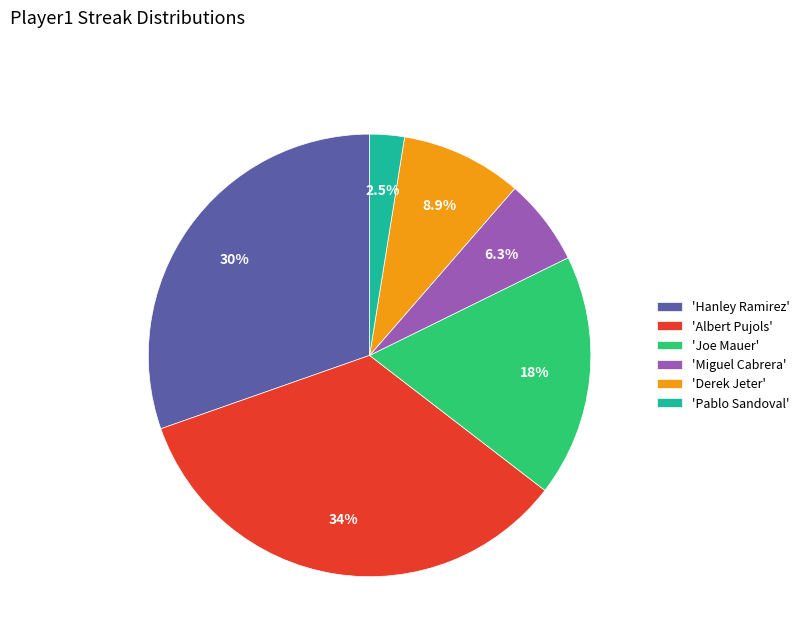

Between 'Pablo Sandoval' and 'Derek Jeter', which is larger?

'Derek Jeter'